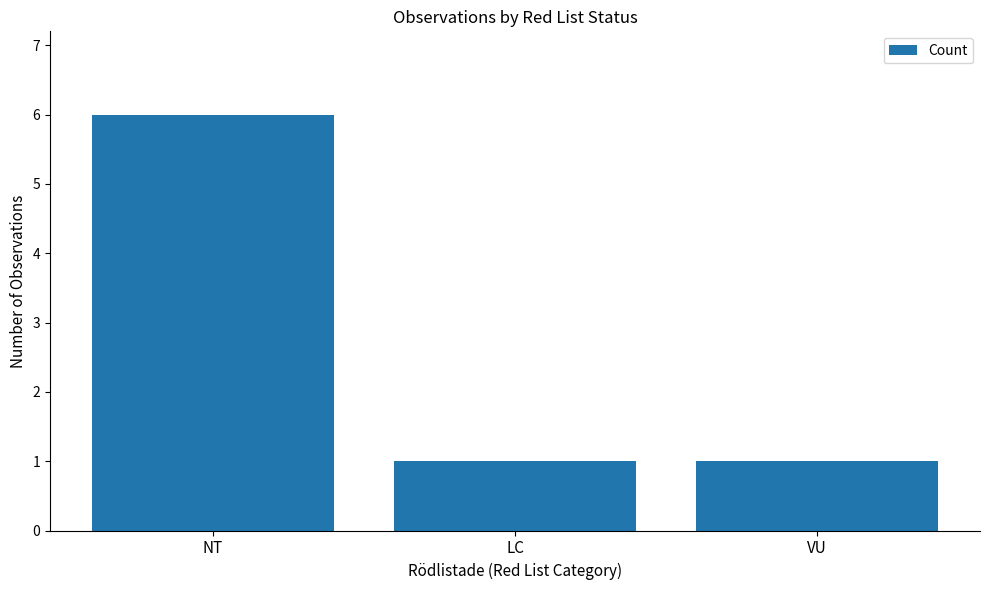

What position from the left is NT?

1